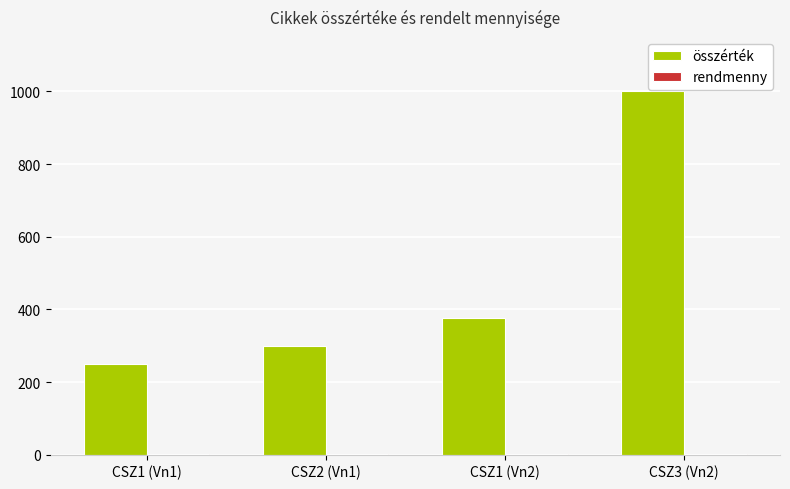

Are the bars grouped side by side (vs. stacked)?

Yes